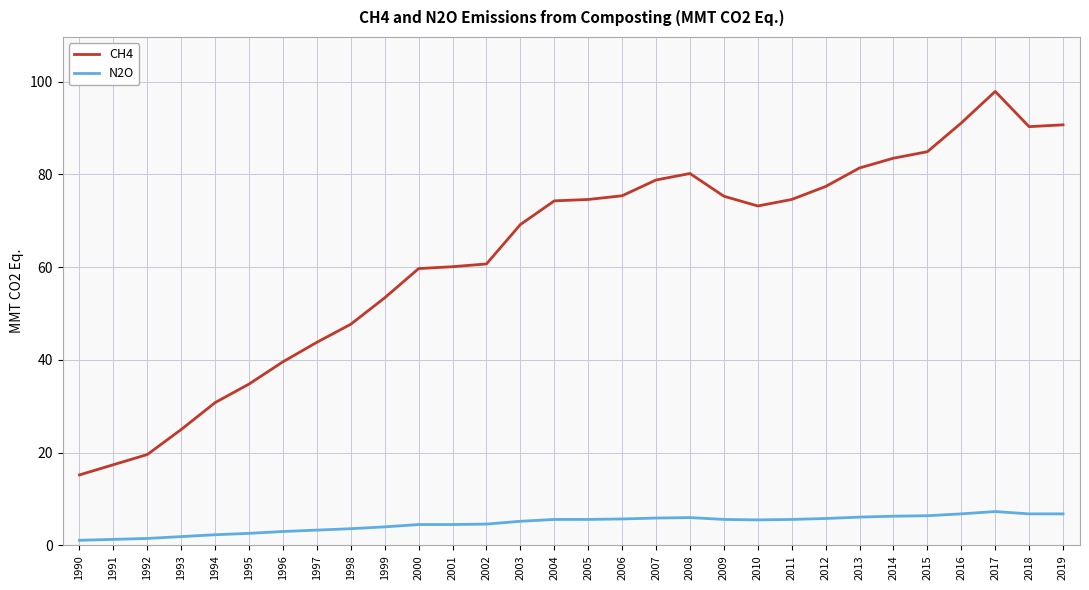

At which category is the sum across all series the highest?

2017